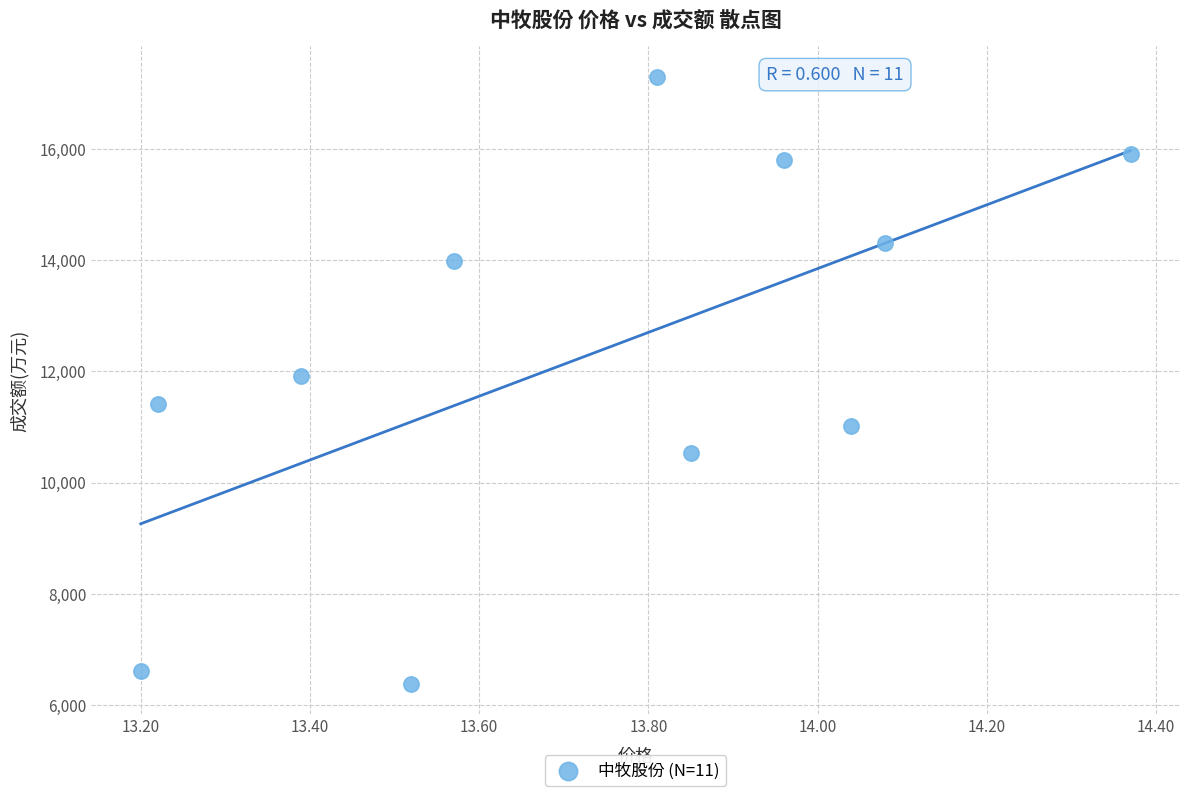

What is the average Y value?

12290